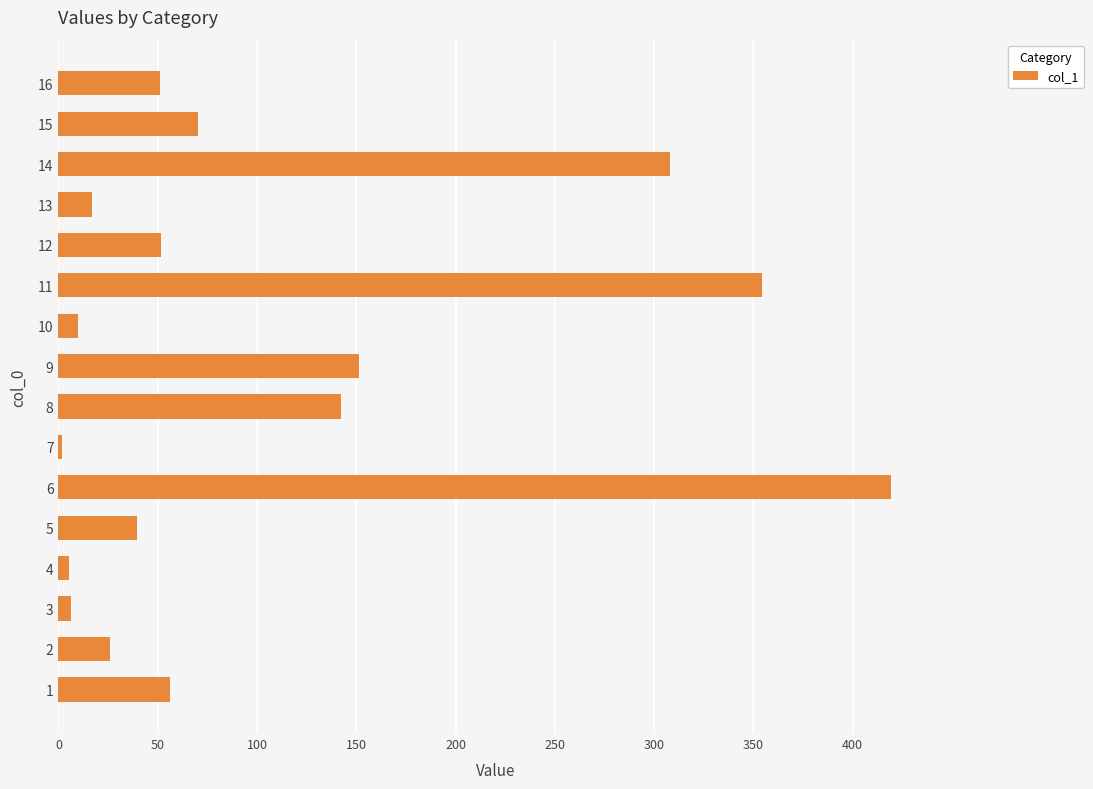

At which label is the value closest to 210?

9